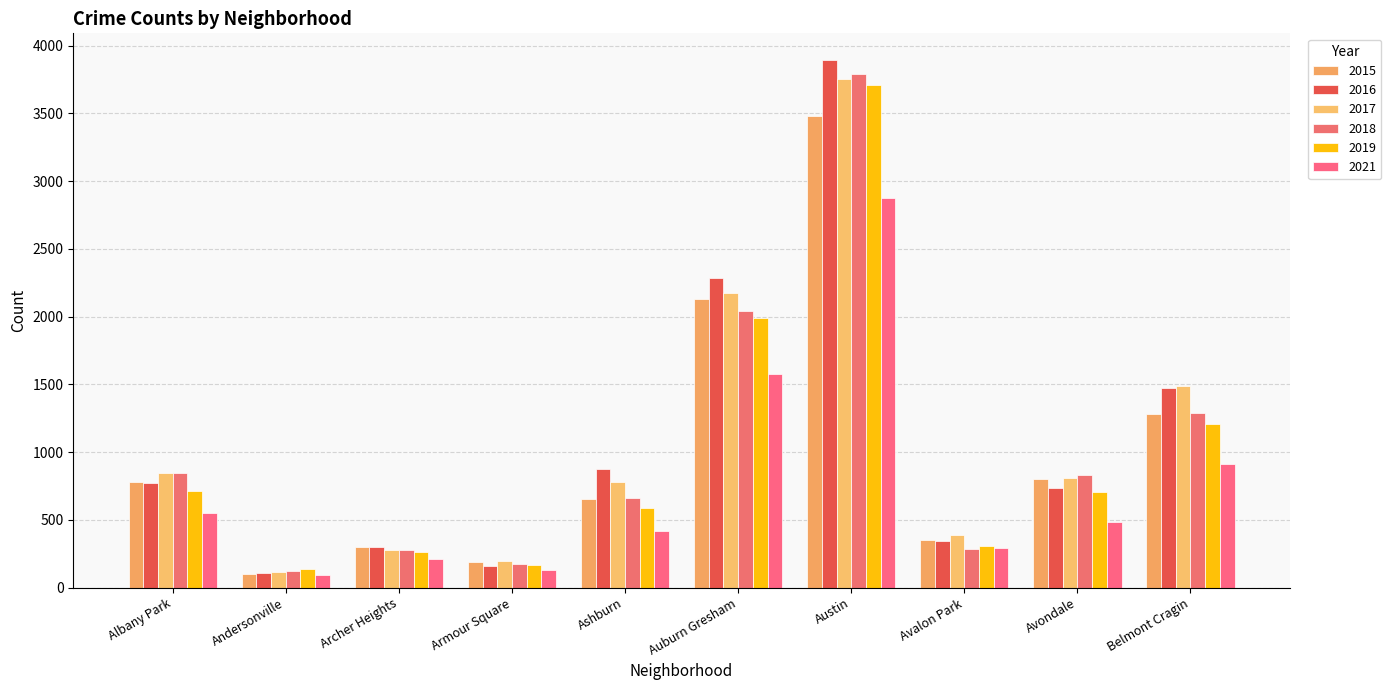

At Avalon Park, list the series in order from largest to smallest.

2017, 2015, 2016, 2019, 2021, 2018